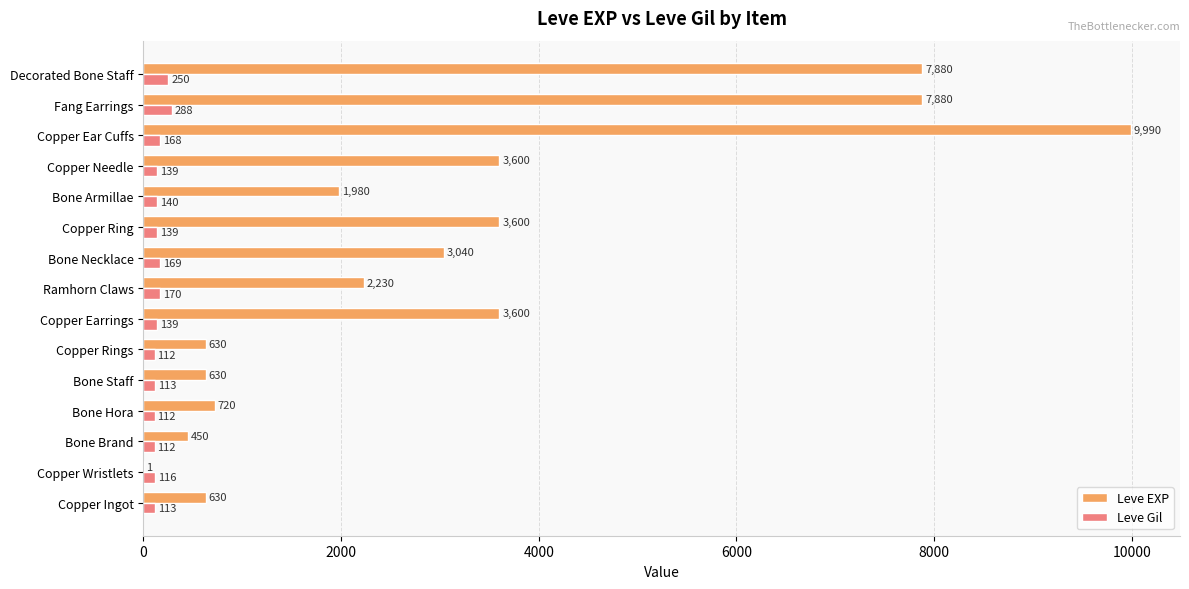

Count the number of categories in the chart.

15